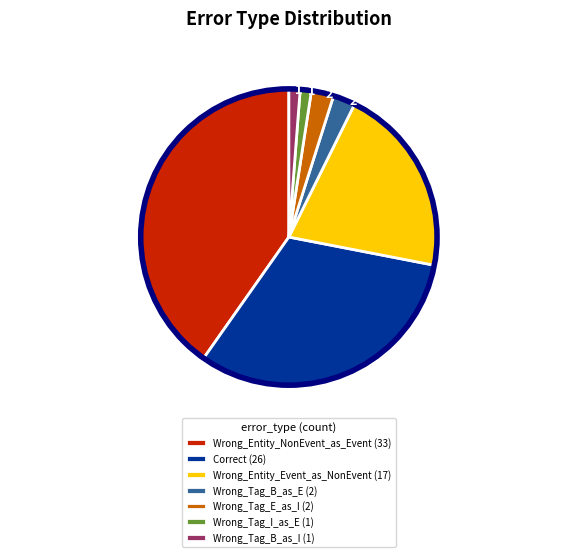

True or false: Wrong_Entity_Event_as_NonEvent accounts for 21% of the total.

True